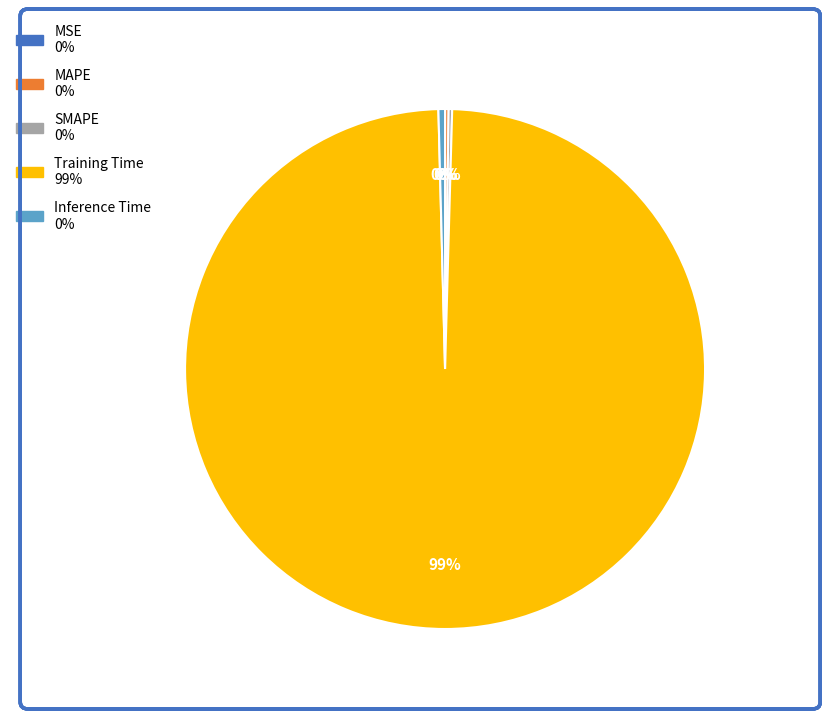

To the nearest percent, what is the average slice percentage?

20%